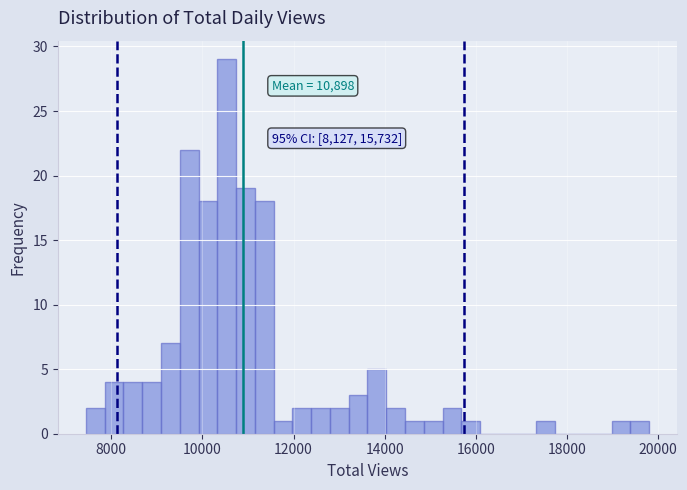

Read against the x-axis, roughly where is the centre of the tallest bar?

10600